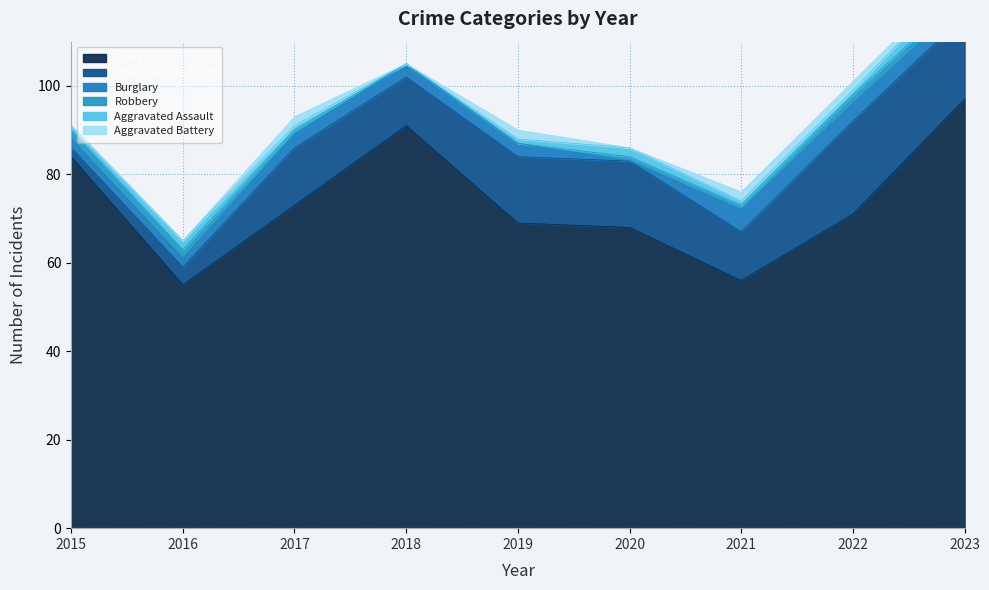

Where is Burglary nearest to the value 2?

2015